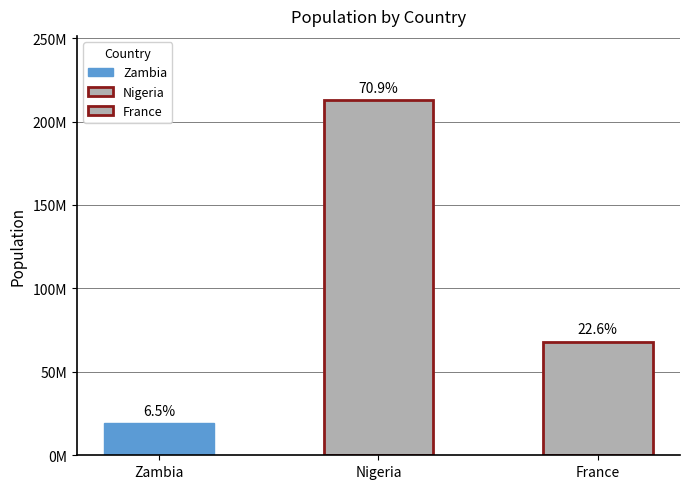

List the labels in order of value, largest first.

Nigeria, France, Zambia